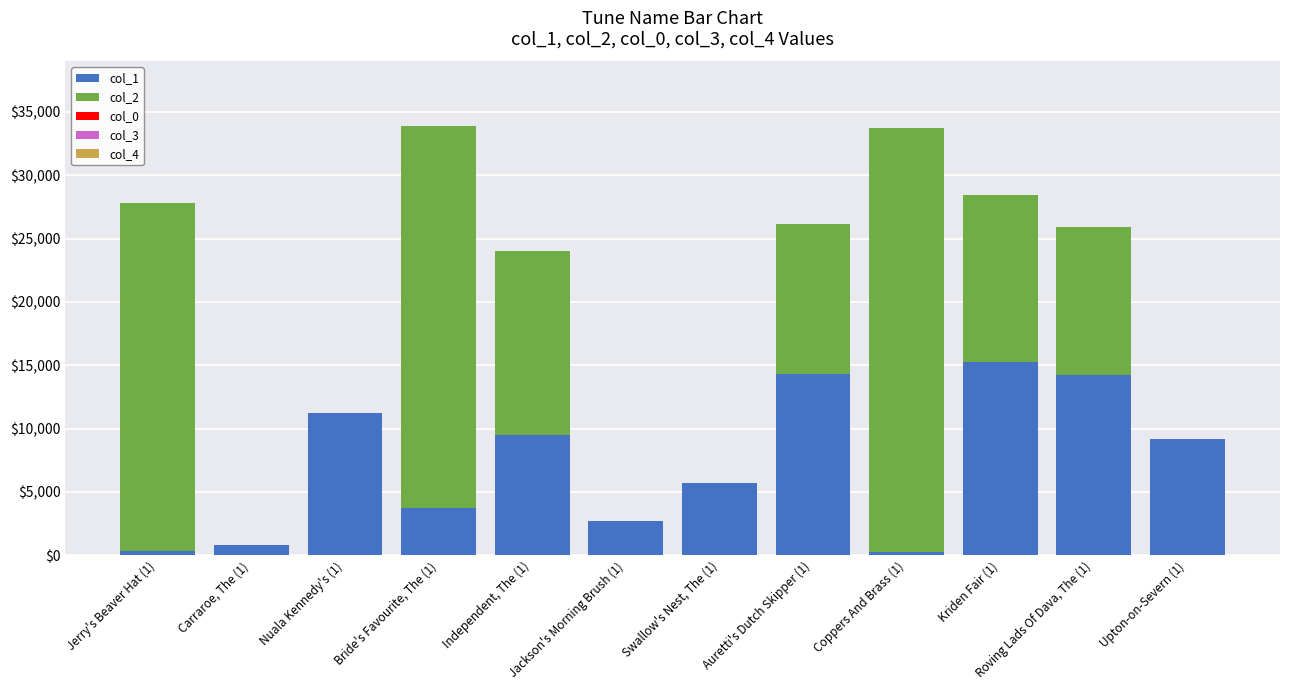

The value of col_1 at Upton-on-Severn (1) is 3209. True or false?

False